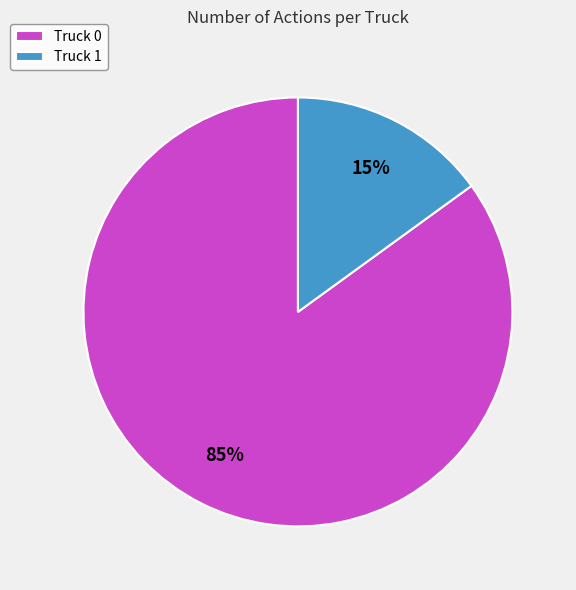

Rank the categories by value from highest to lowest.

Truck 0, Truck 1